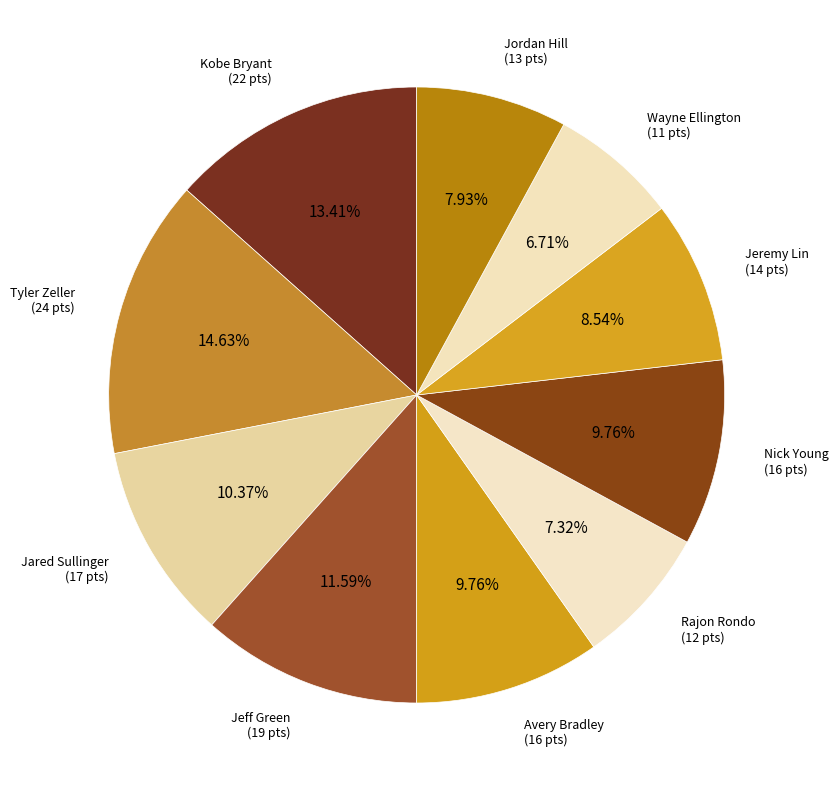

Is Rajon Rondo the majority of the pie?

No